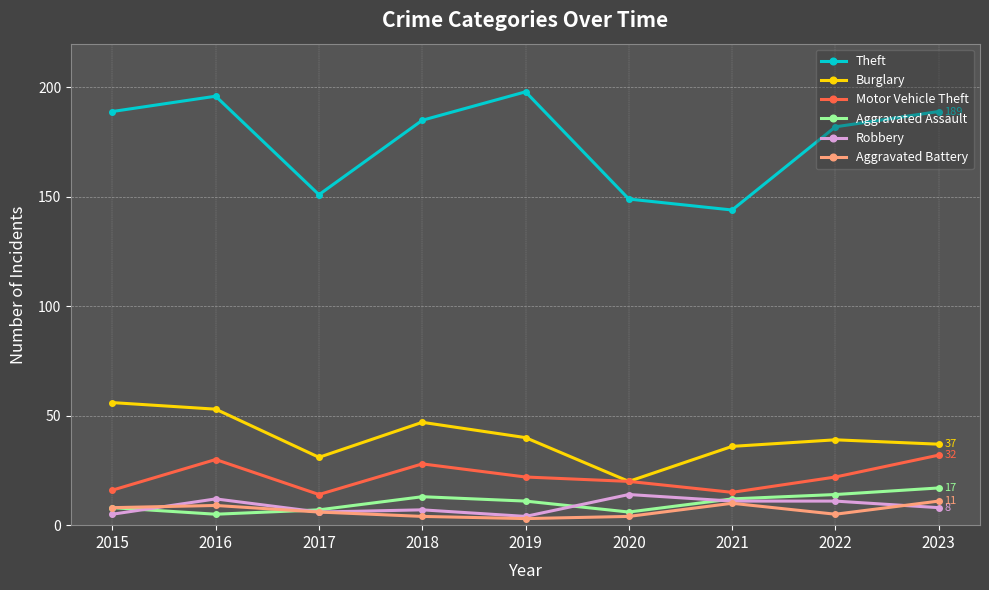

What is the sum of all Motor Vehicle Theft values?

199